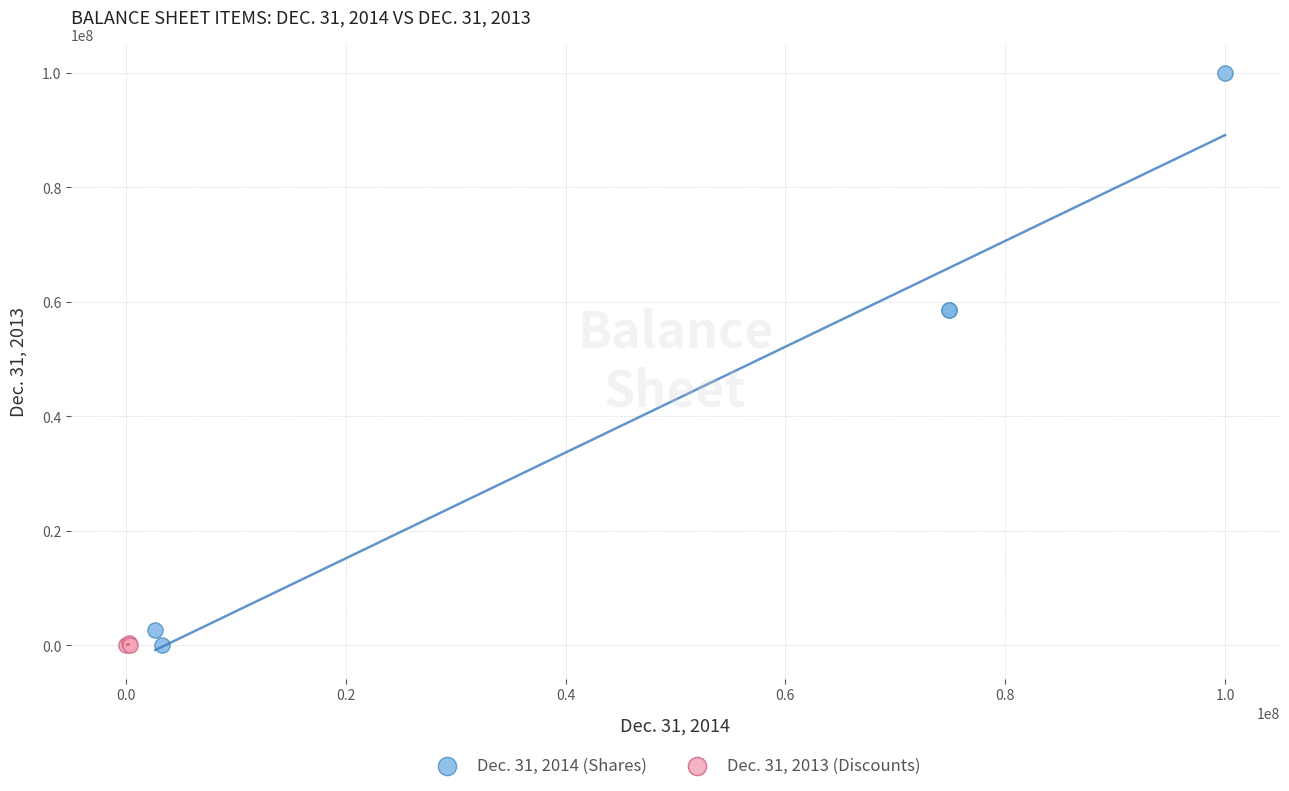

Which series reaches the maximum Y coordinate?

Dec. 31, 2014 (Shares)